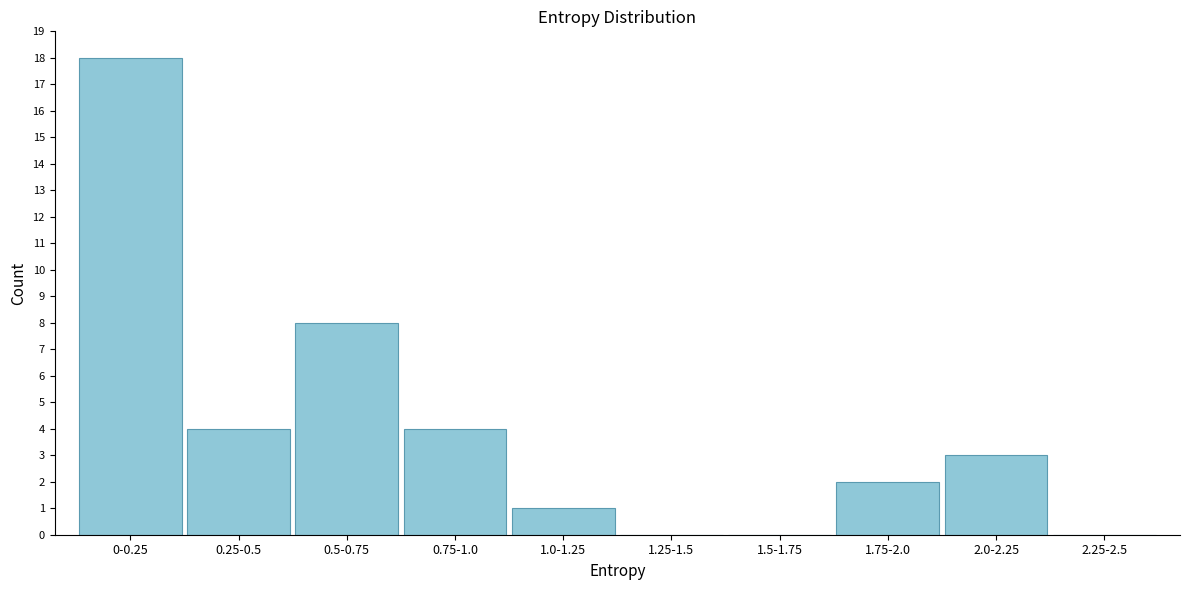

Reading left to right, transcribe all the data shown in this chart.

0-0.25=18	0.25-0.5=4	0.5-0.75=8	0.75-1.0=4	1.0-1.25=1	1.25-1.5=0	1.5-1.75=0	1.75-2.0=2	2.0-2.25=3	2.25-2.5=0